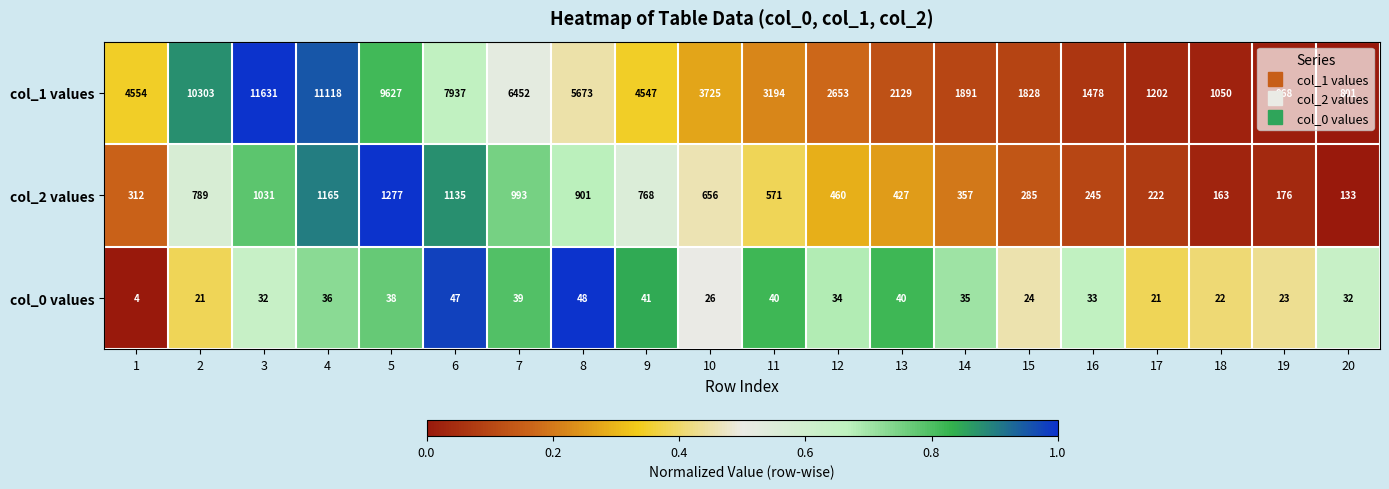

Rank the series at 16 from highest to lowest value.

col_1 values, col_2 values, col_0 values